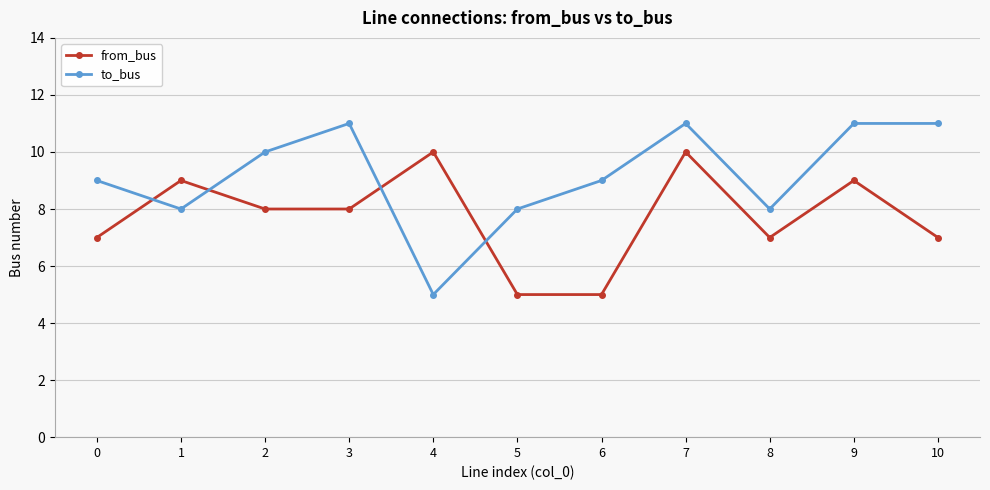

Which series changed the most between 1 and 6?

from_bus